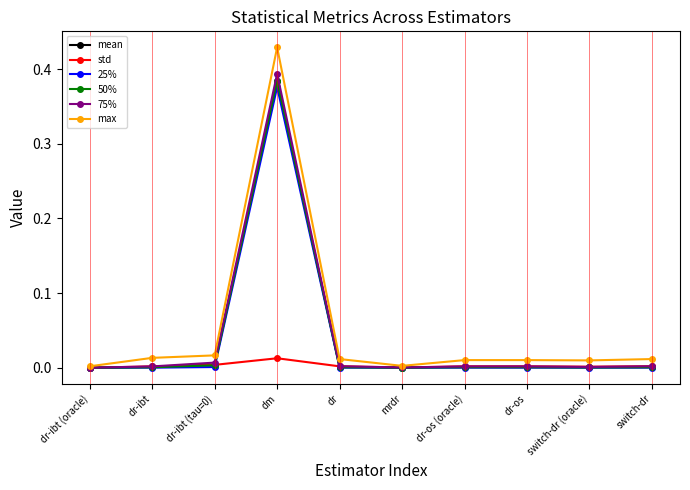

Which series has the largest total across all categories?

max